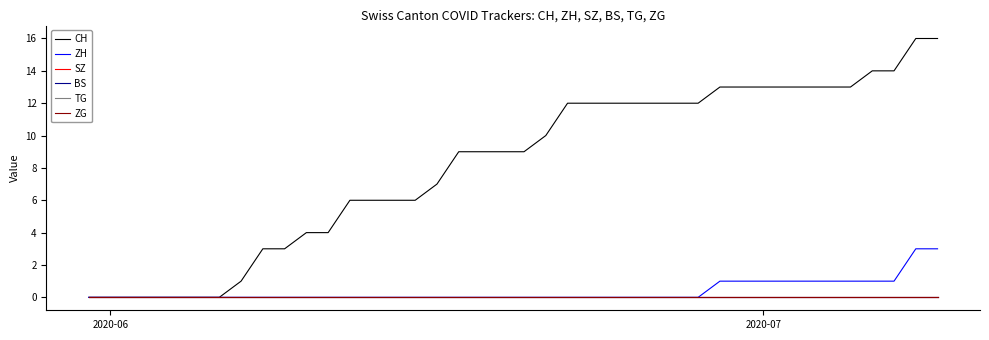

At how many categories does at least one series exceed 10?

18